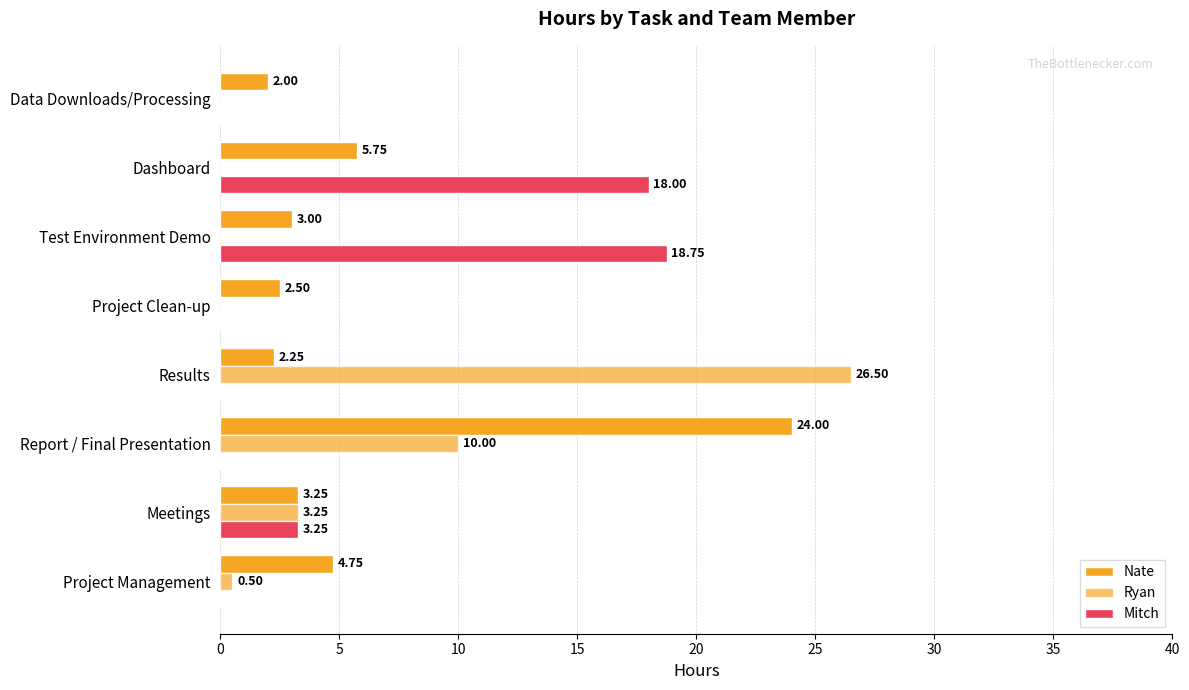

How many values in Ryan are above zero?

4